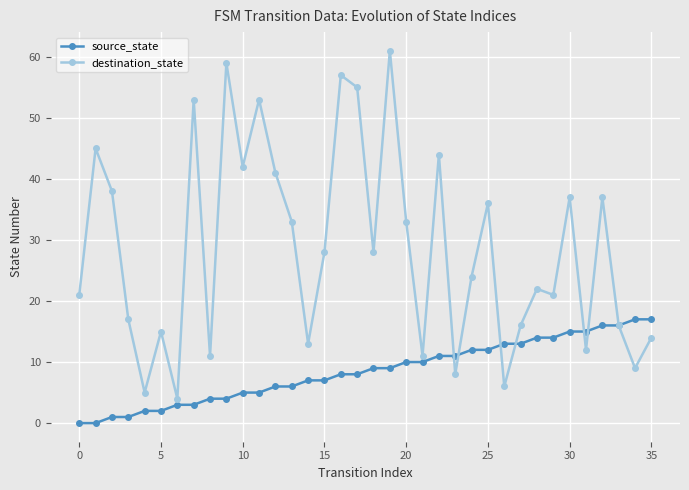

Rank the series by their average value, from highest to lowest.

destination_state, source_state